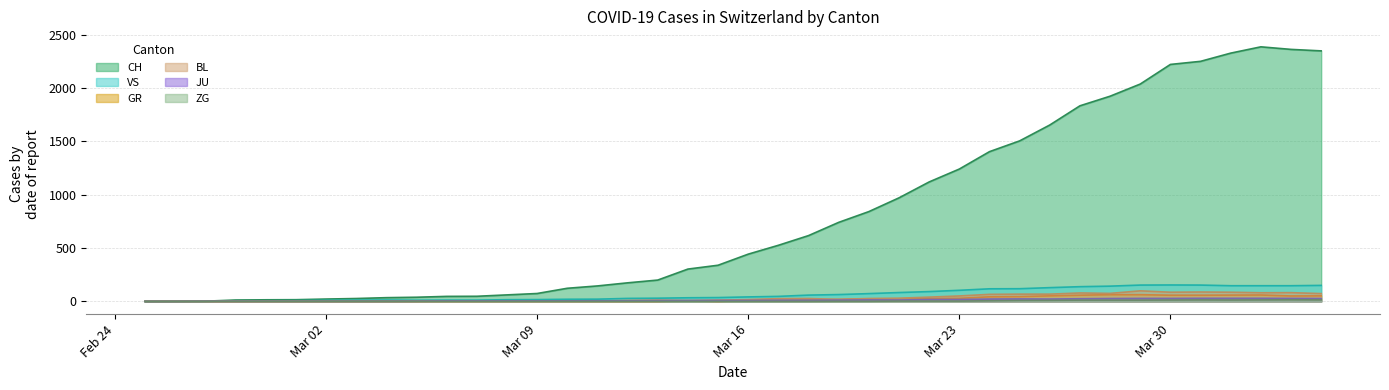

Rank the series by their maximum value, from highest to lowest.

CH, VS, BL, GR, JU, ZG